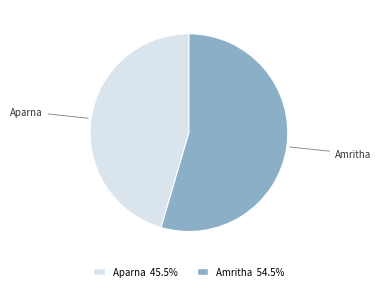

Is there a majority slice in this chart?

Yes